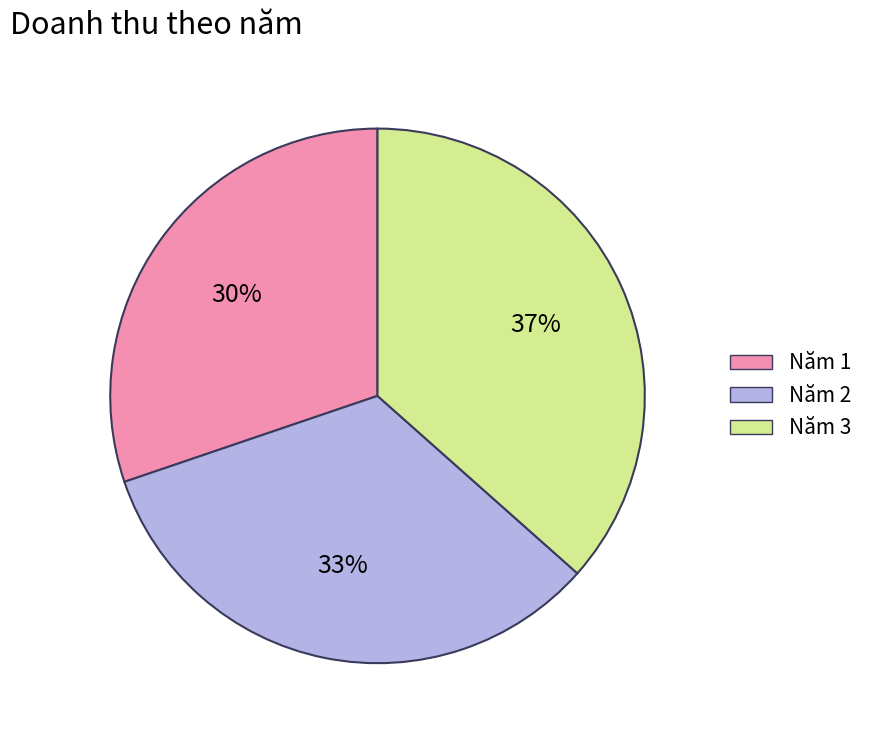

Combined, do Năm 2 and Năm 3 account for over 50%?

Yes